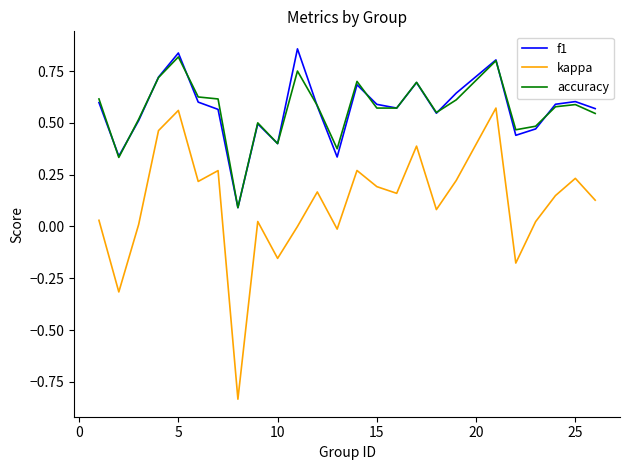

Which series has the widest spread of values?

kappa